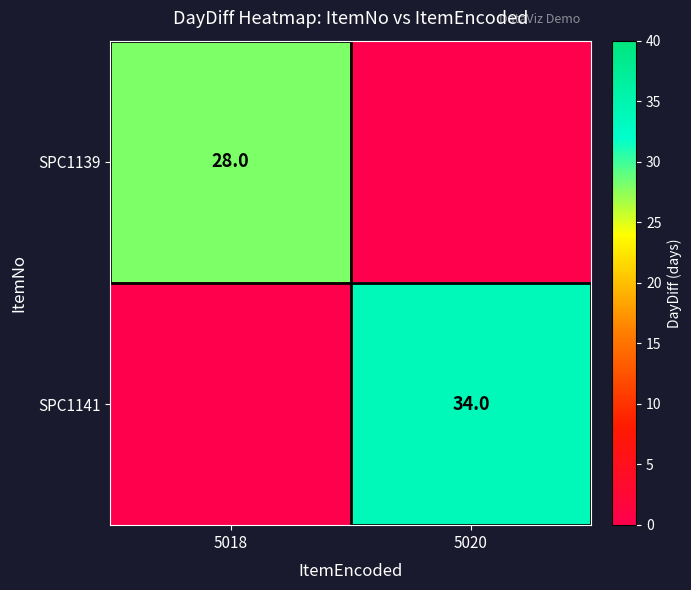

Is the value of SPC1141 at 5020 greater than the value of SPC1139 at 5018?

Yes